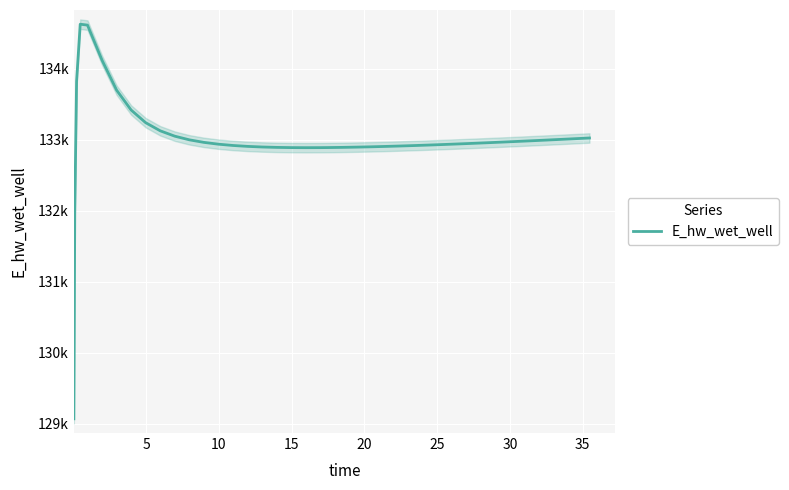

How many categories are shown in the chart?

40